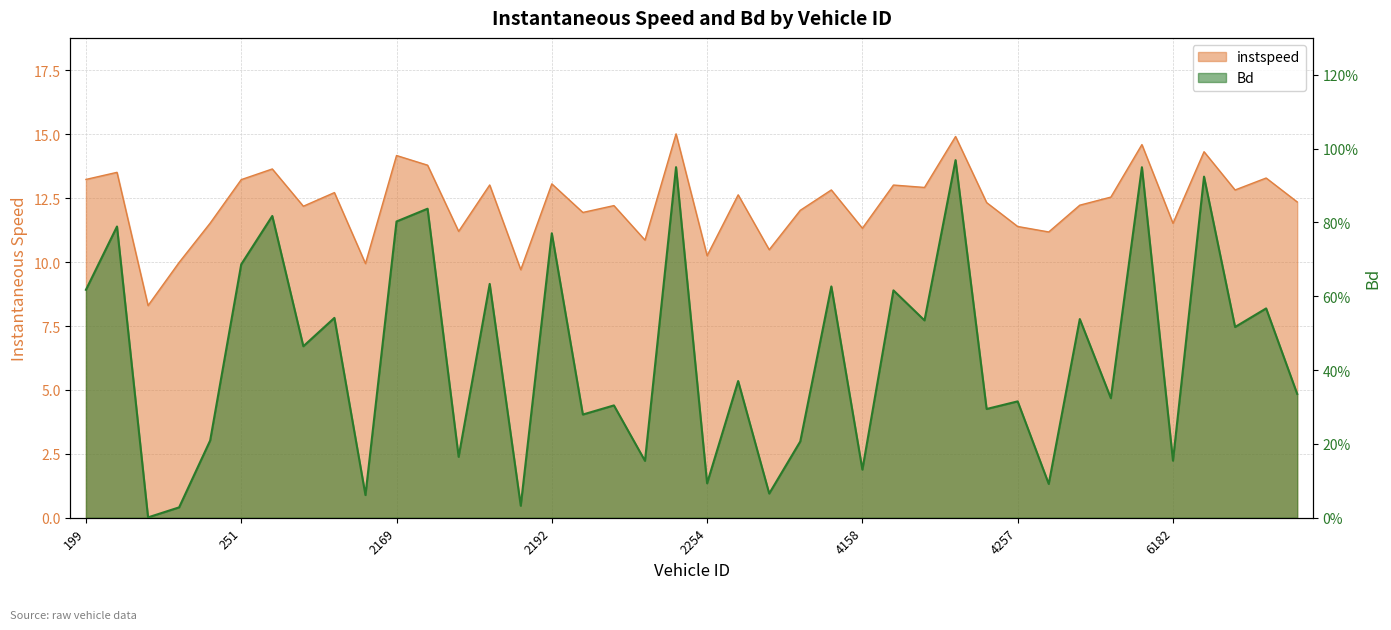

What is the total value across all series at 2253?

16.0